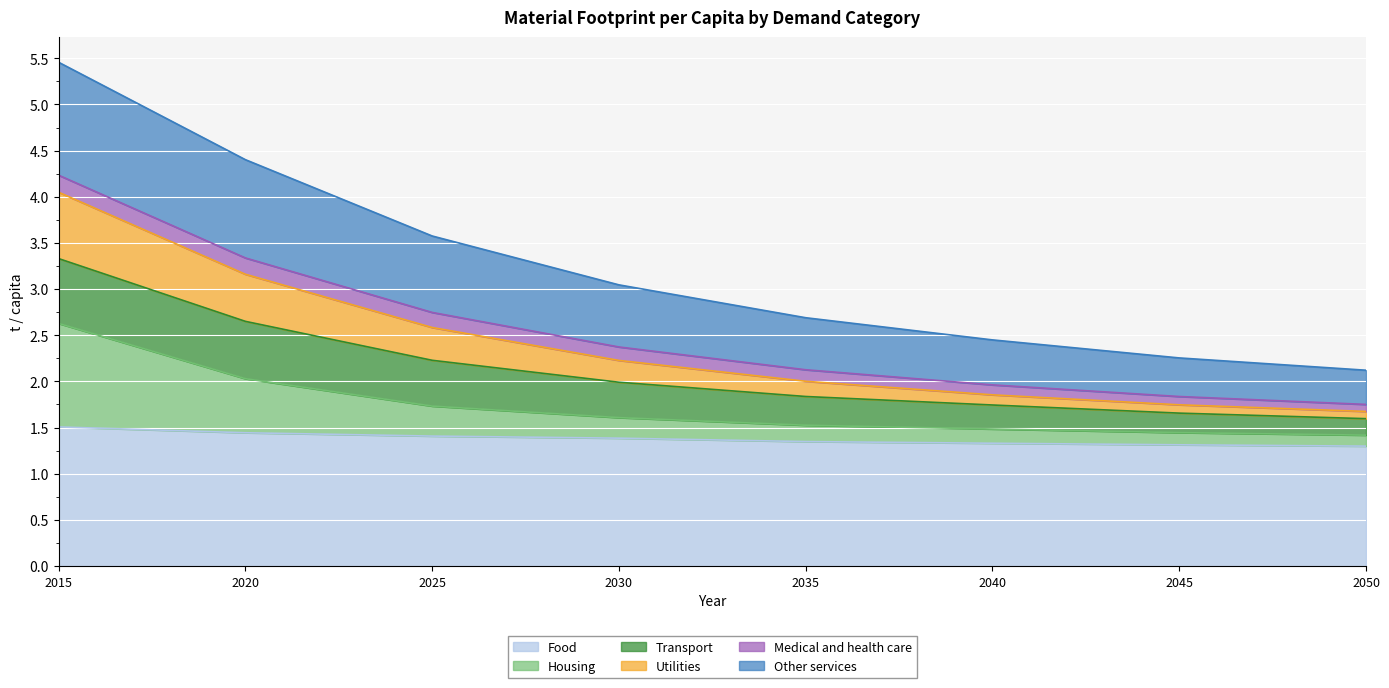

What is the total value across all series at 2025?

3.6